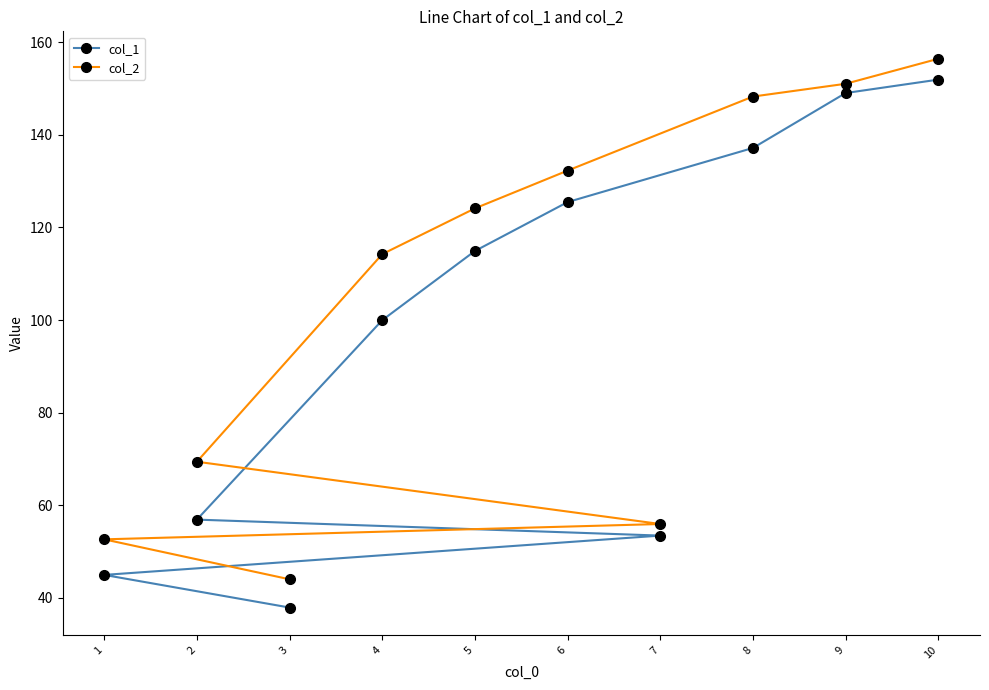

Reading left to right, what are all the values shown in this chart?

col_1: 37.9	45.0	53.5	56.9	100.0	114.9	125.5	137.2	149.0	151.9
col_2: 44.0	52.6	56.0	69.4	114.2	124.1	132.3	148.3	151.0	156.4